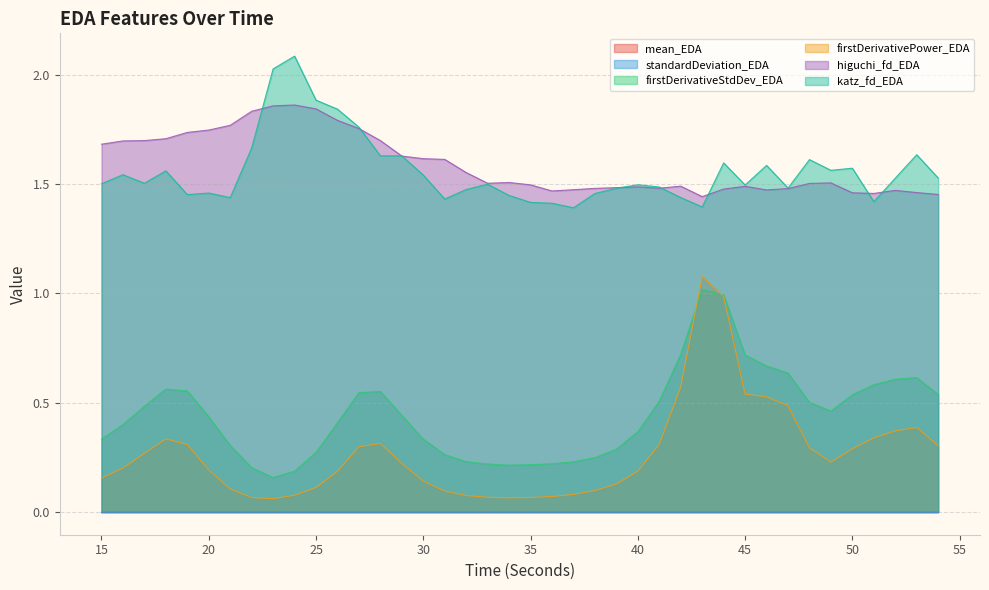

Which series changed the most between 36 and 41?

firstDerivativeStdDev_EDA